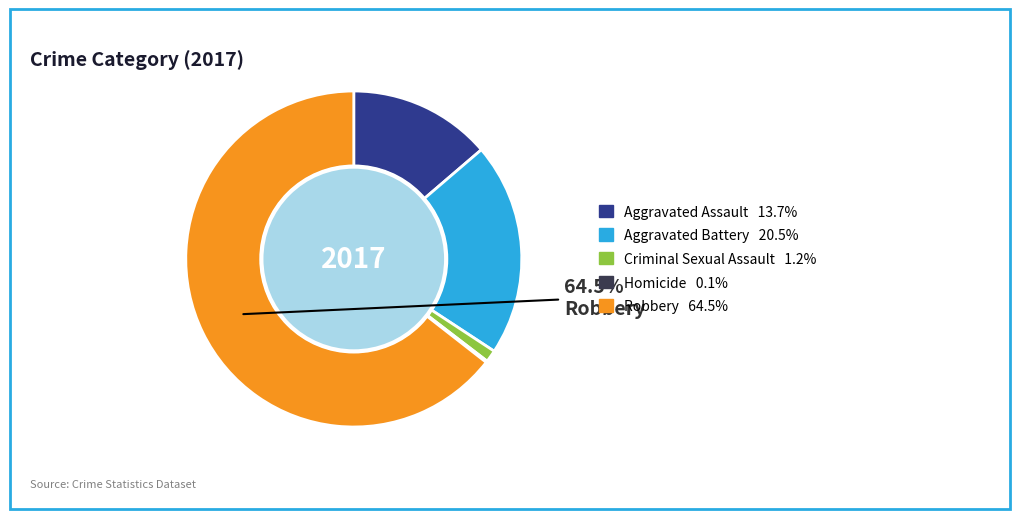

Is there any slice that represents more than half of the pie?

Yes